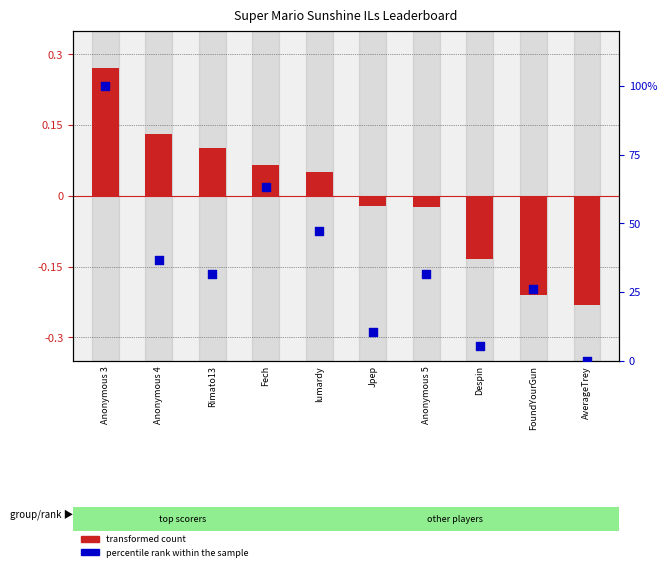

What is the change in value from Anonymous 5 to AverageTrey?

-31.6